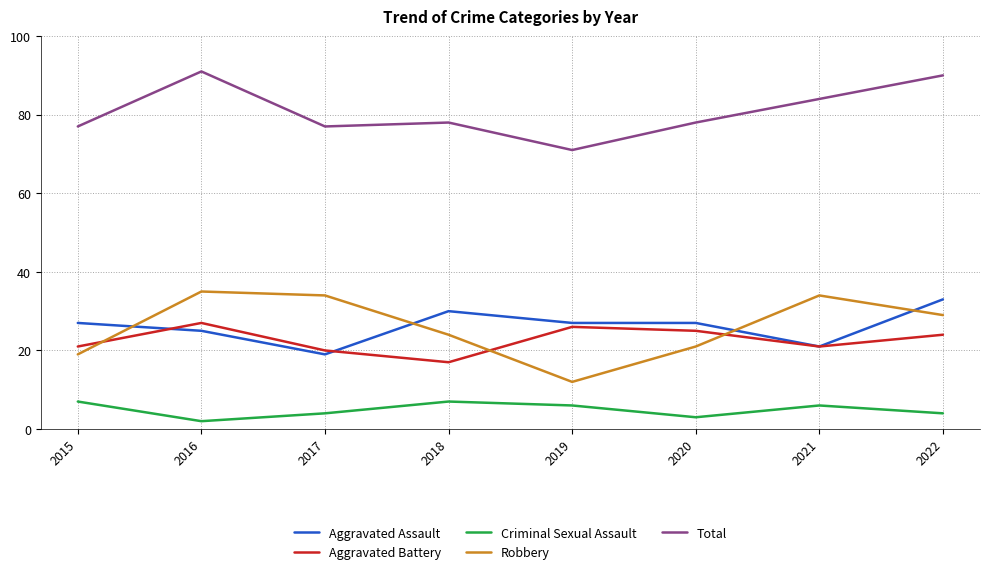

What is the difference between the maximum and minimum values in the Robbery series?

23